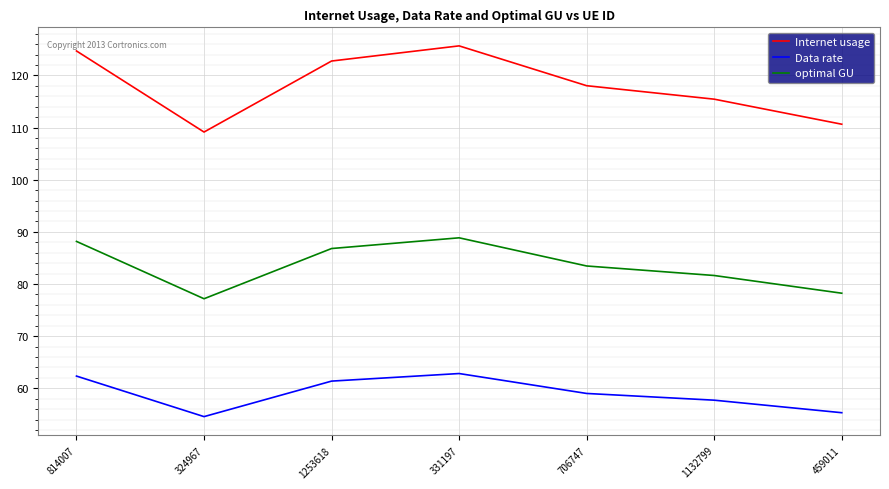

At 1132799, list the series in order from smallest to largest.

Data rate, optimal GU, Internet usage